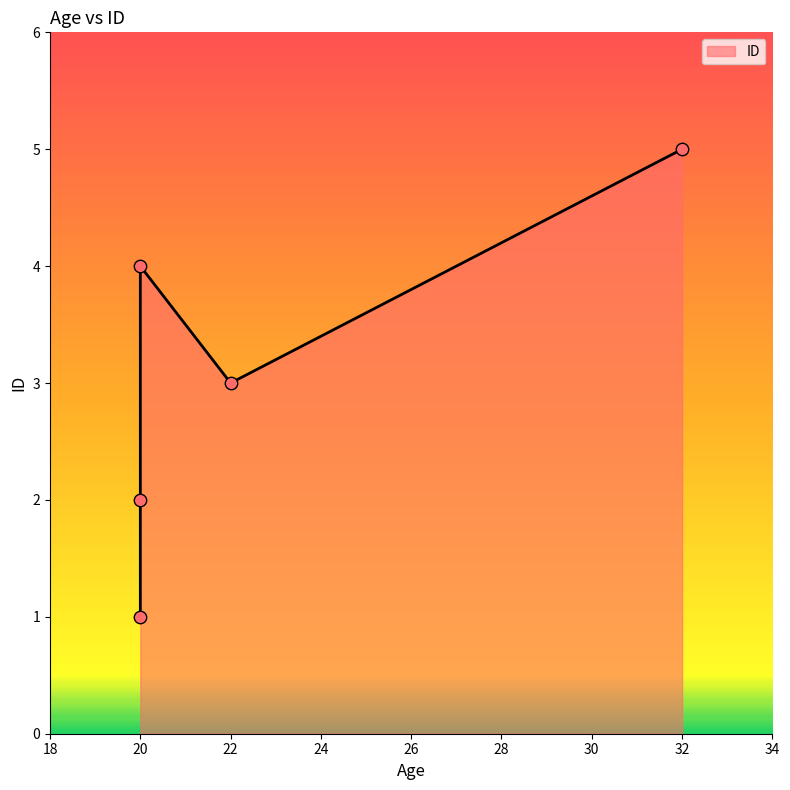

What is the change in value from 20 to 20?

+3